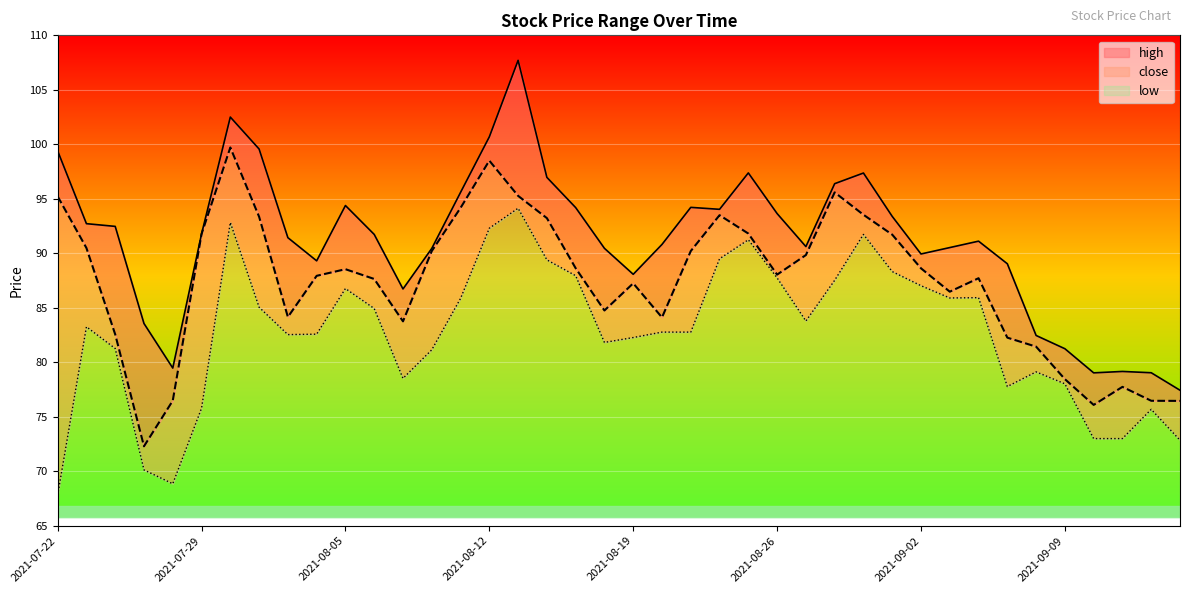

Is the value of high at 2021-08-16 greater than the value of close at 2021-09-08?

Yes